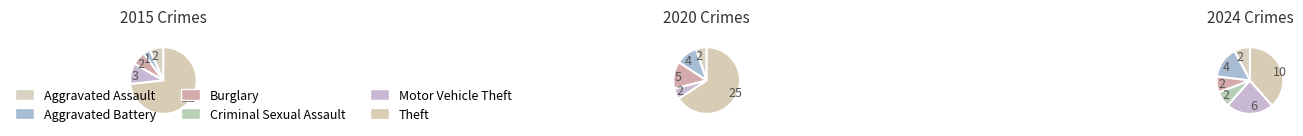

Does any single category account for the majority?

No